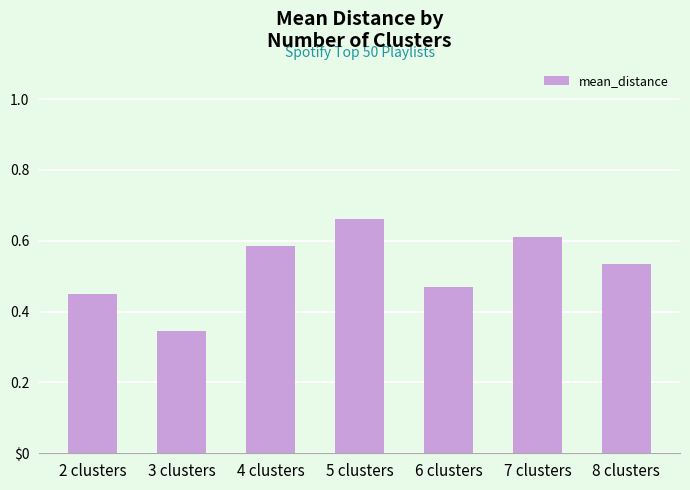

The chart shows a value of 0.3 at 6 clusters. True or false?

False